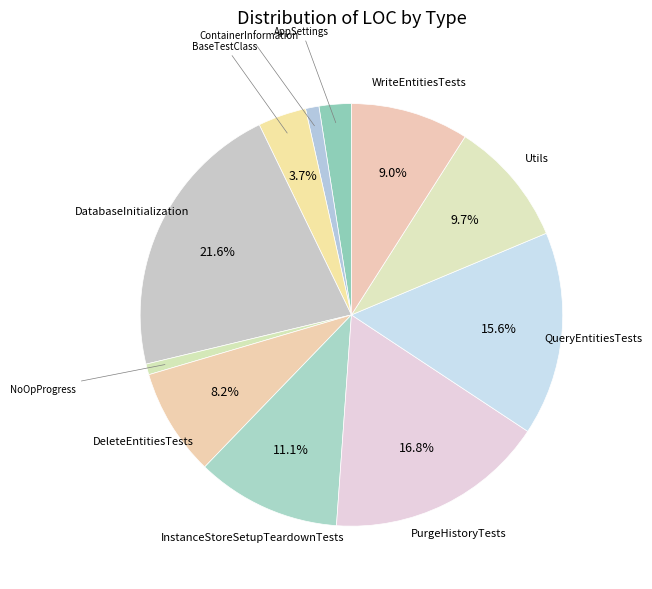

Rank the categories by value from lowest to highest.

NoOpProgress, ContainerInformation, AppSettings, BaseTestClass, DeleteEntitiesTests, WriteEntitiesTests, Utils, InstanceStoreSetupTeardownTests, QueryEntitiesTests, PurgeHistoryTests, DatabaseInitialization